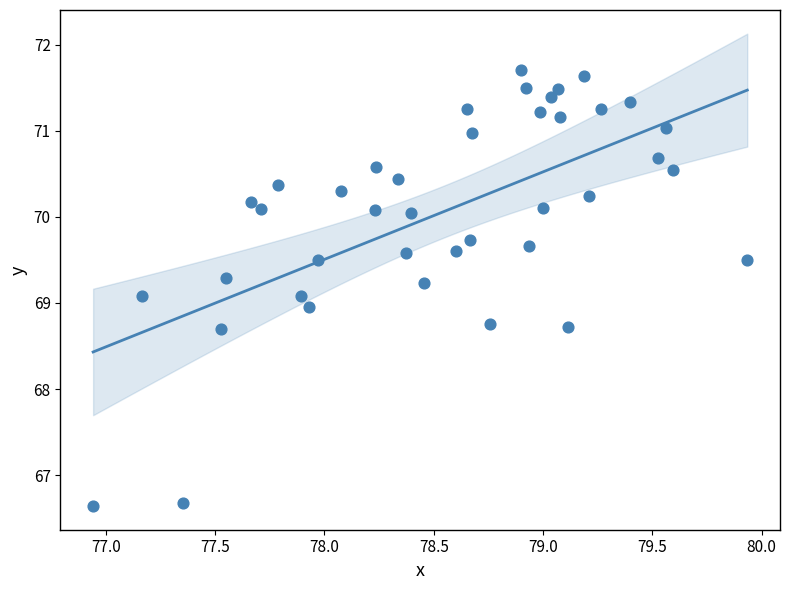

What is the range of Y values (max minus min)?

5.1